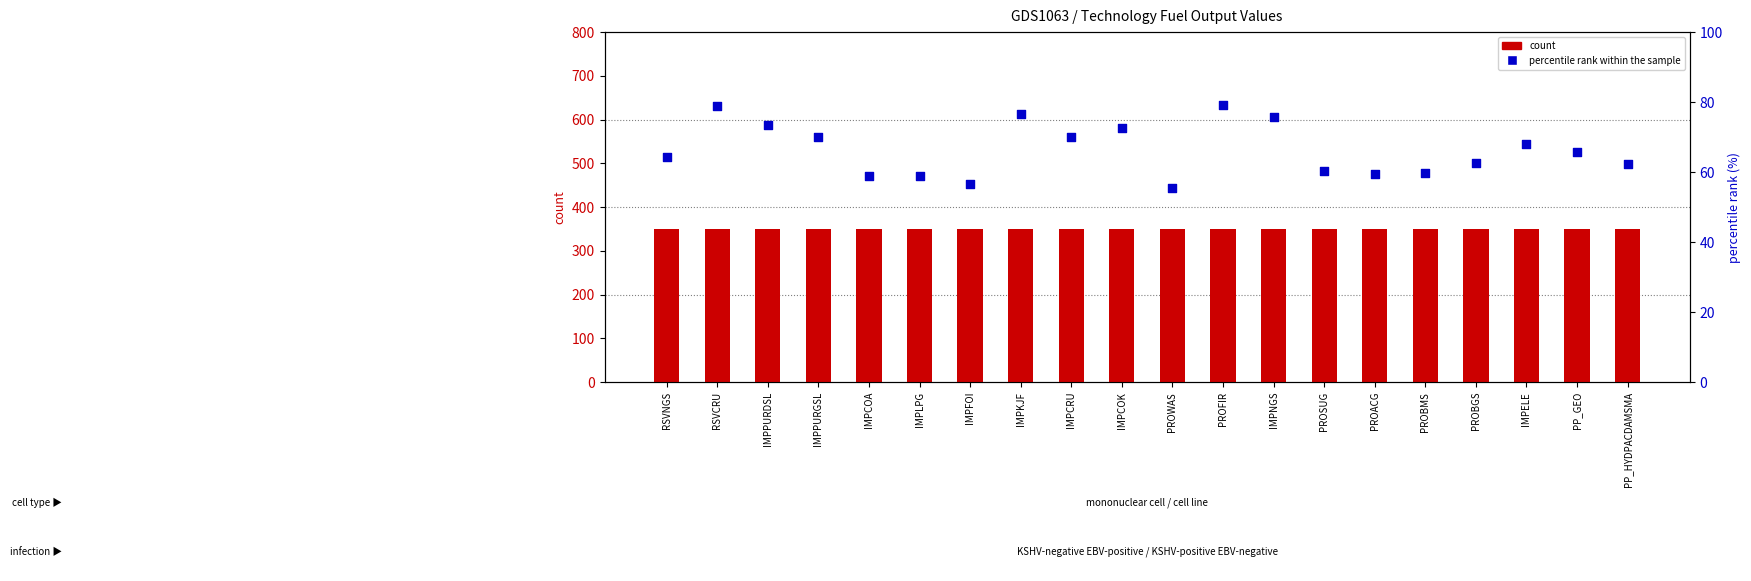

What are all the series names shown in the legend?

count, percentile rank within the sample